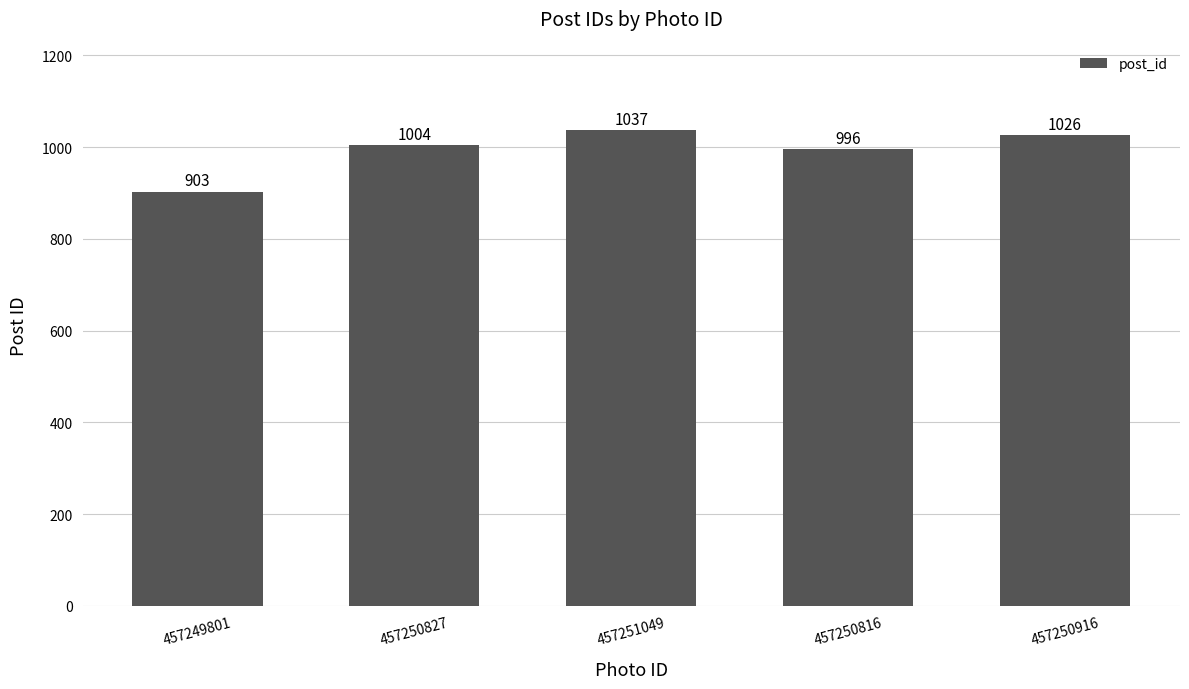

Which label corresponds to the largest value in the chart?

457251049